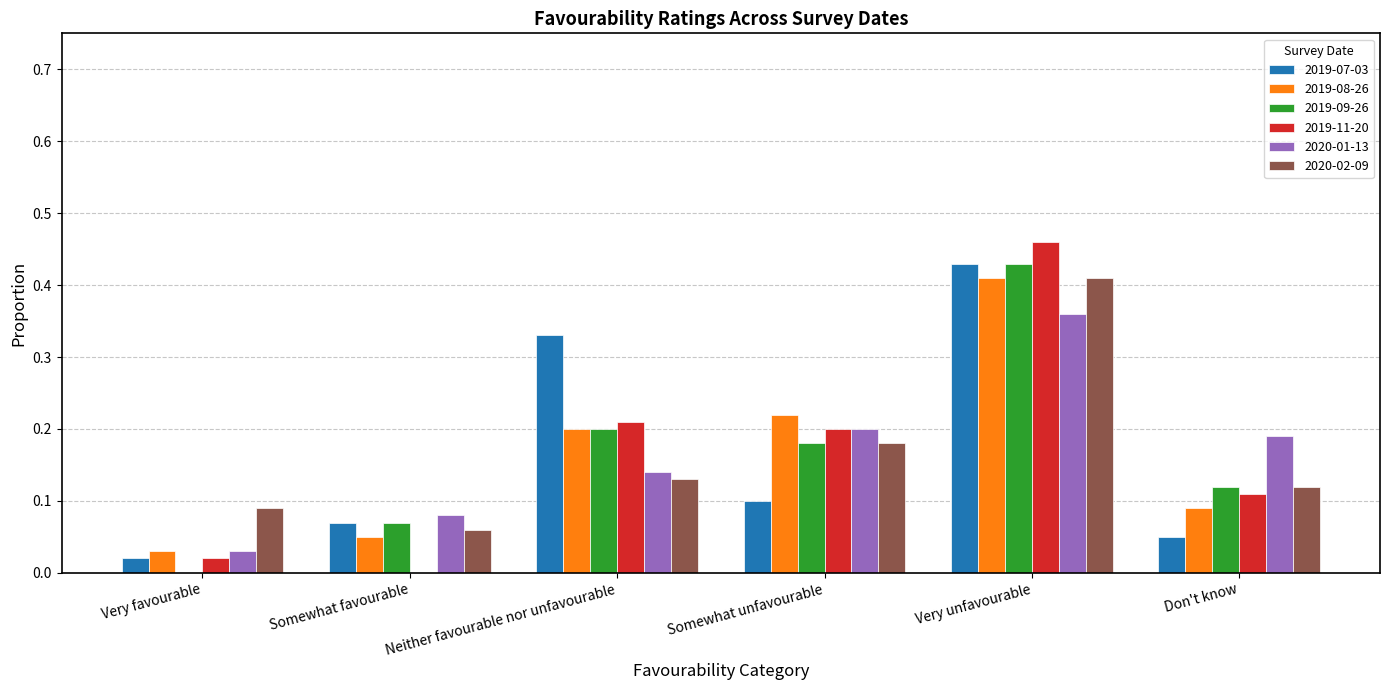

Which series has the widest spread of values?

2019-11-20